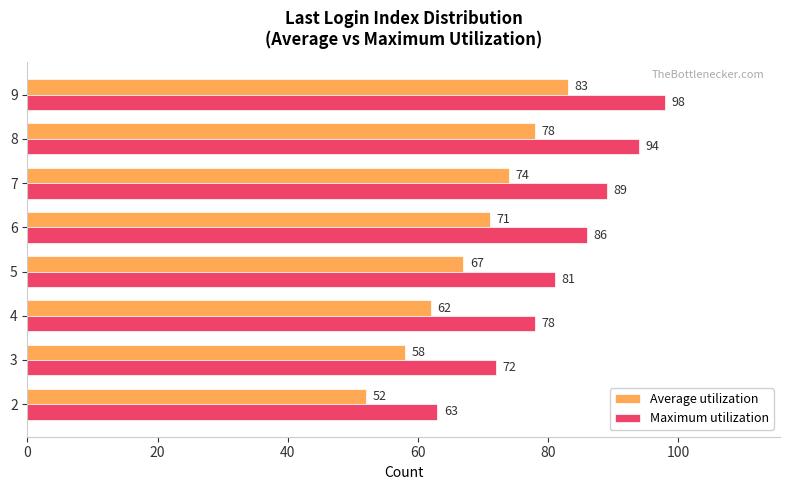

The value of Average utilization at 5 is 96. True or false?

False